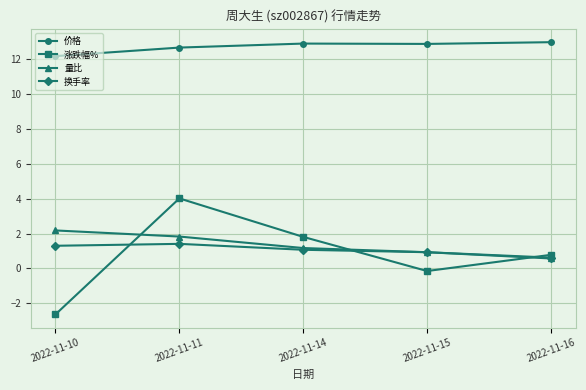

At 2022-11-10, list the series in order from smallest to largest.

涨跌幅%, 换手率, 量比, 价格